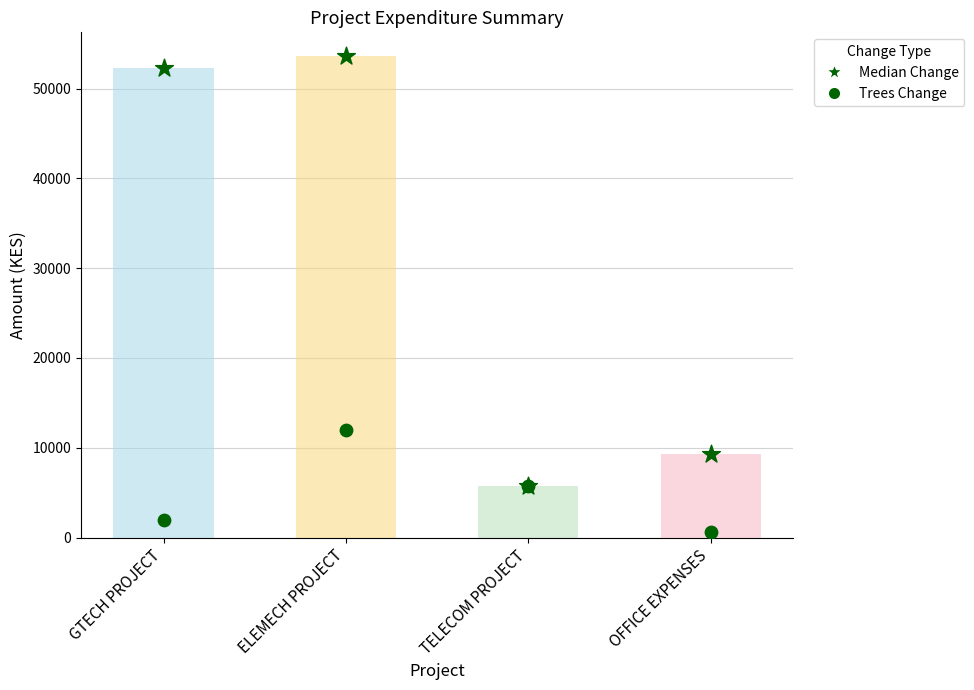

At which category is the sum across all series the highest?

ELEMECH PROJECT